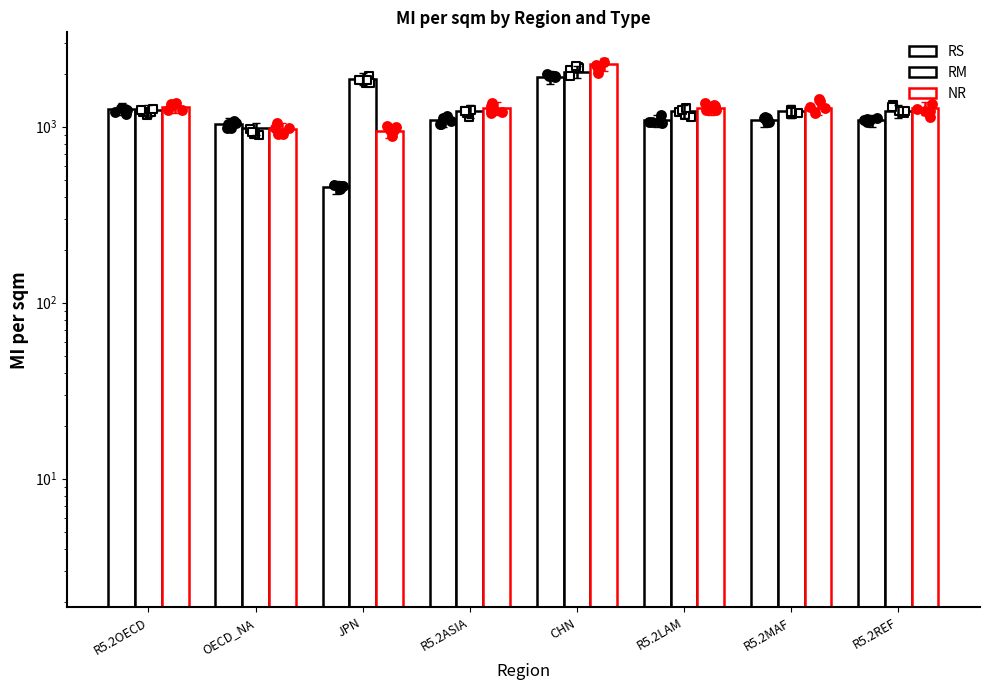

Is the value of NR at R5.2OECD greater than the value of RM at JPN?

No